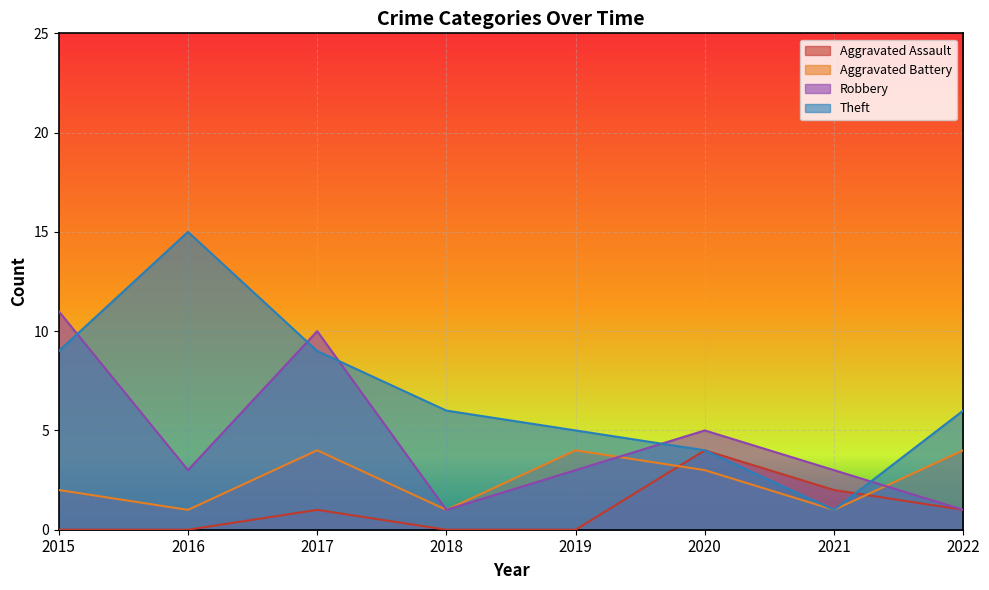

The Theft series shows 15 at 2015. True or false?

False